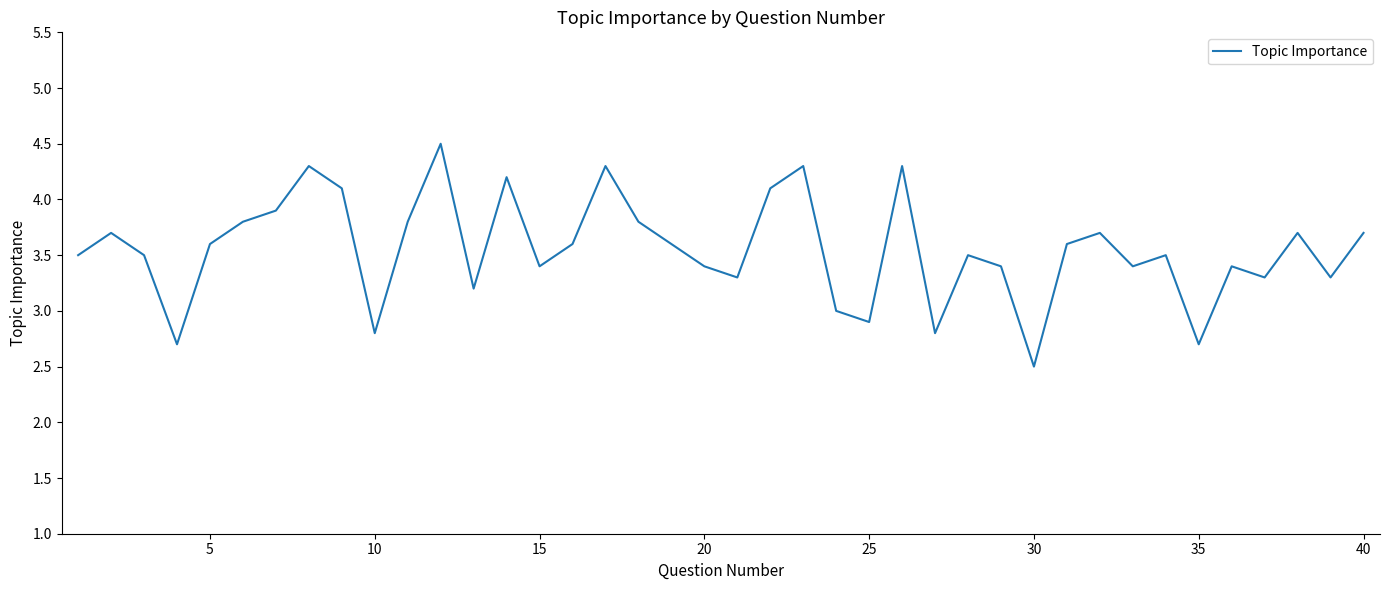

What is the maximum value shown in the chart?

4.5